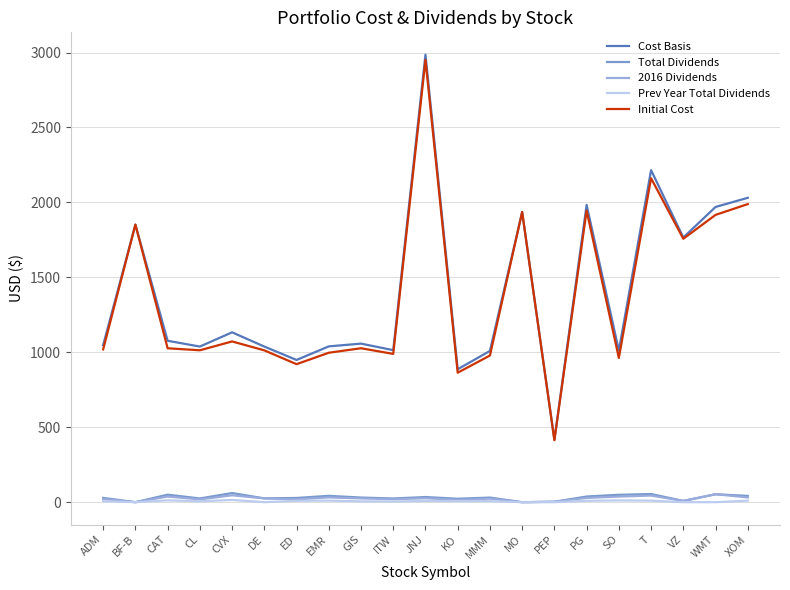

Which series has the largest total across all categories?

Cost Basis